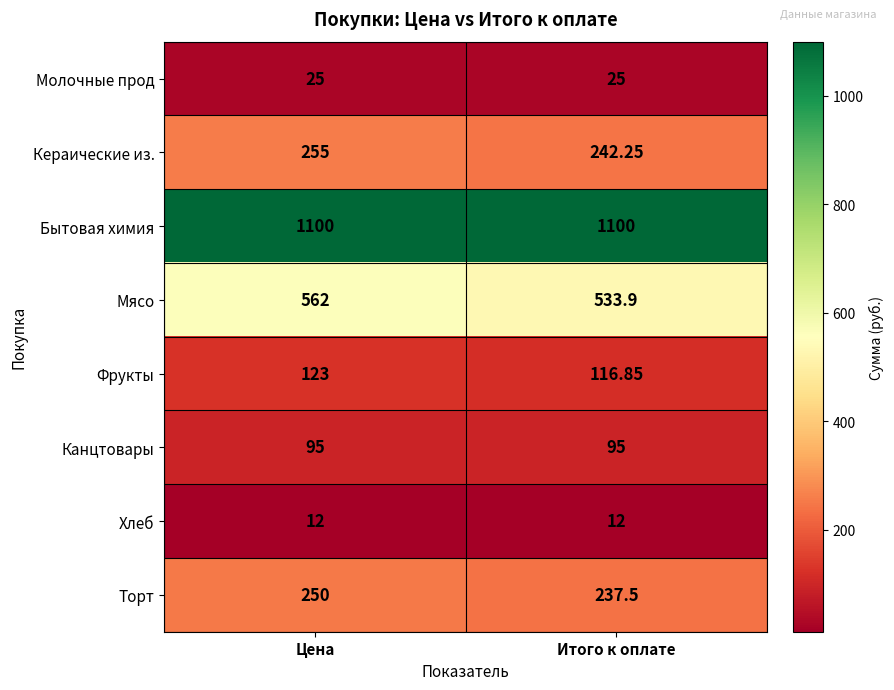

Rank the series at Итого к оплате from lowest to highest value.

Хлеб, Молочные прод, Канцтовары, Фрукты, Торт, Кераические из., Мясо, Бытовая химия